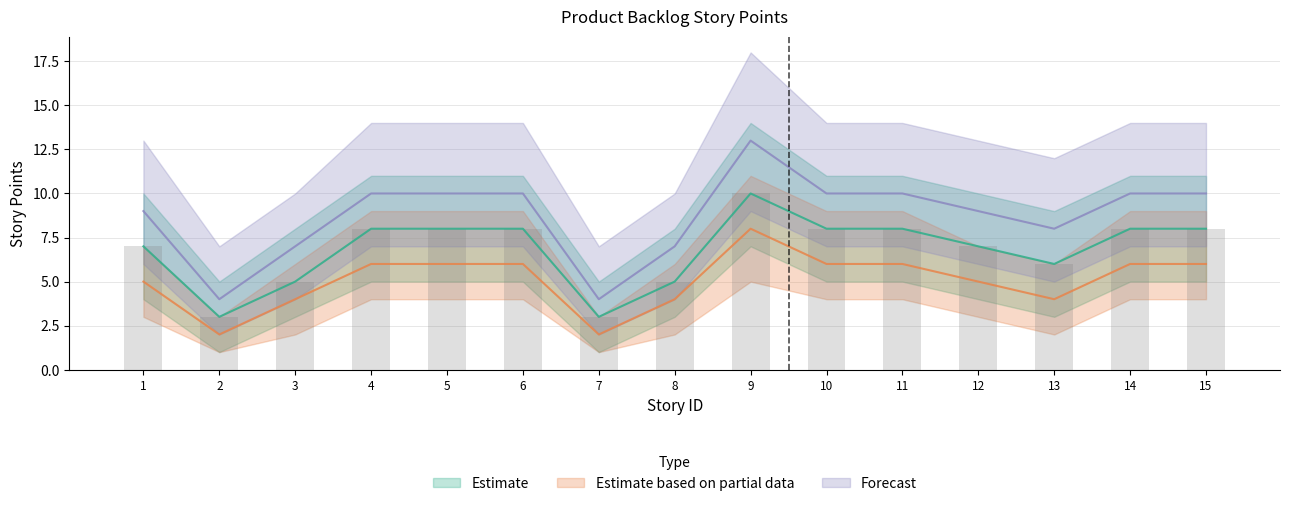

How many series are shown in this chart?

3